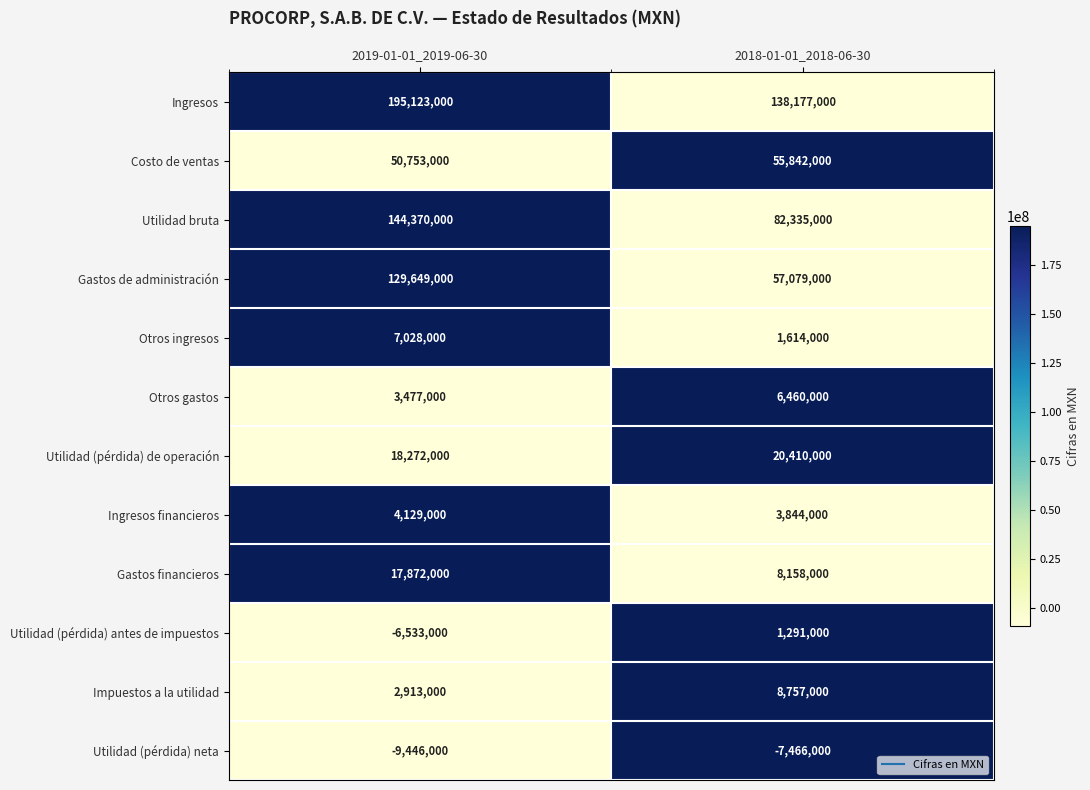

Which series has the largest range (max minus min)?

Gastos de administración